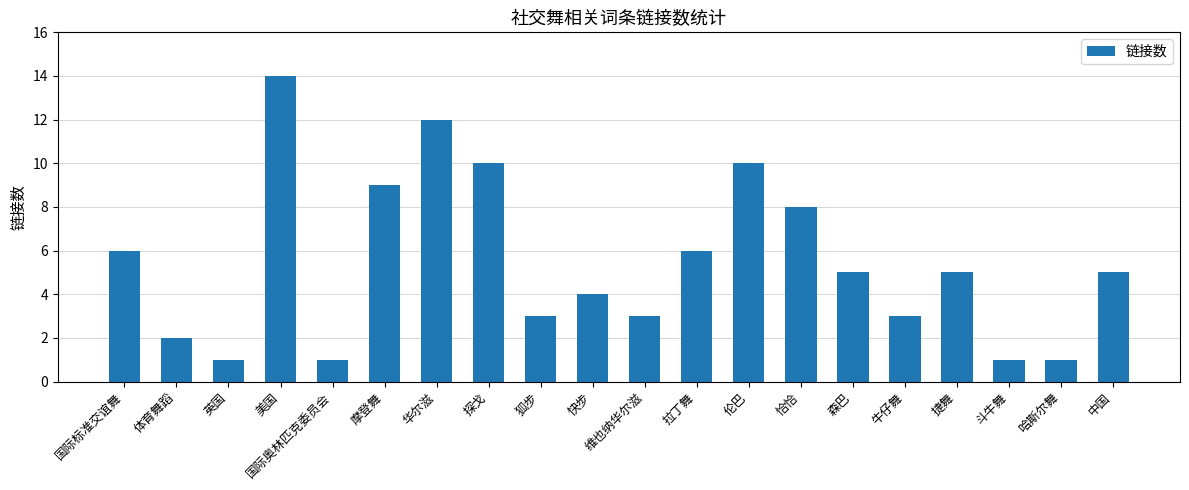

Which has a higher value, 维也纳华尔滋 or 快步?

快步